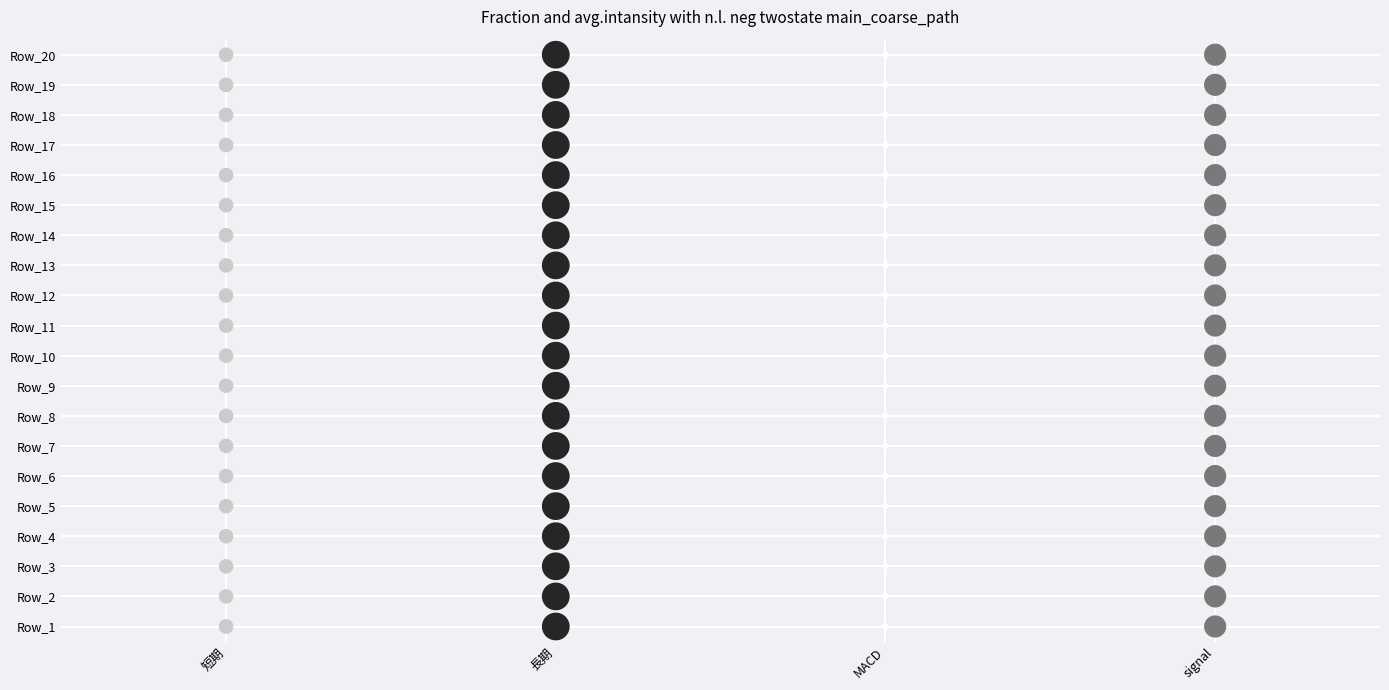

What is the lowest value of the signal series?

13